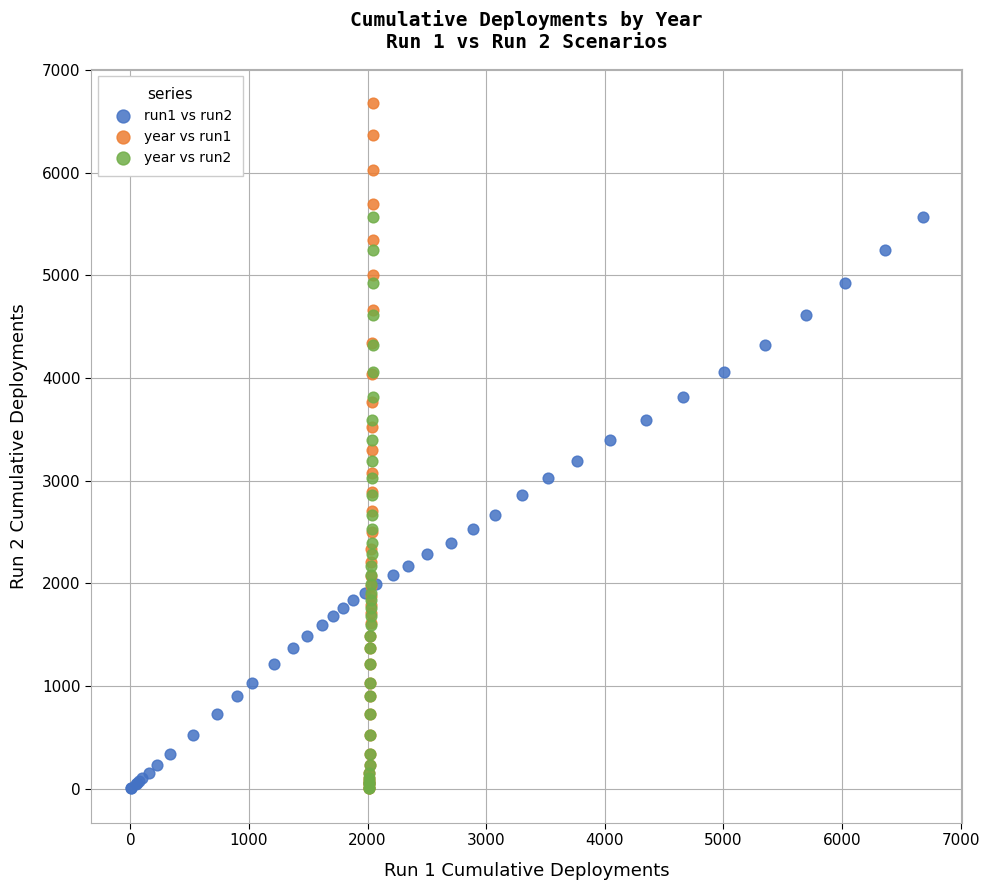

Which series reaches the maximum Y coordinate?

year vs run1